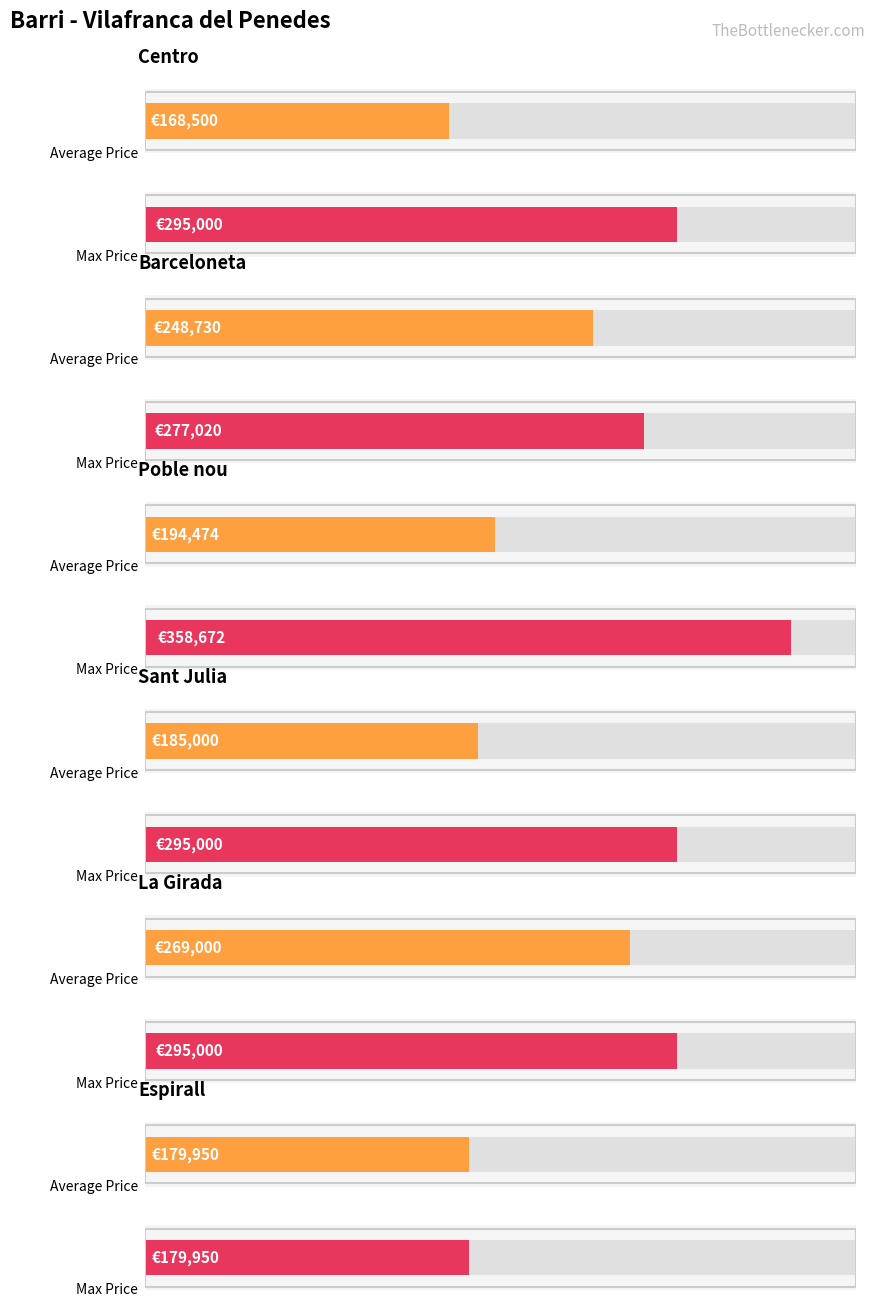

What is the value of the Average Price bar at the 3rd from the left?

194474